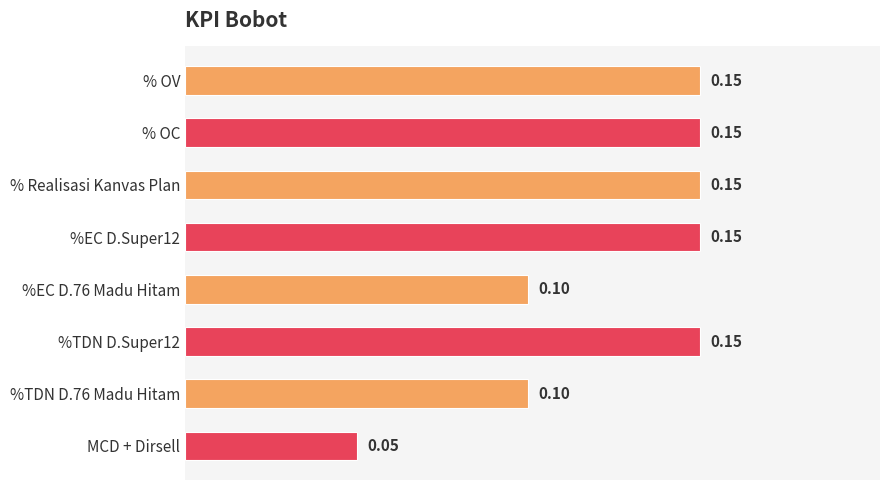

Between MCD + Dirsell and % OC, which is larger?

% OC